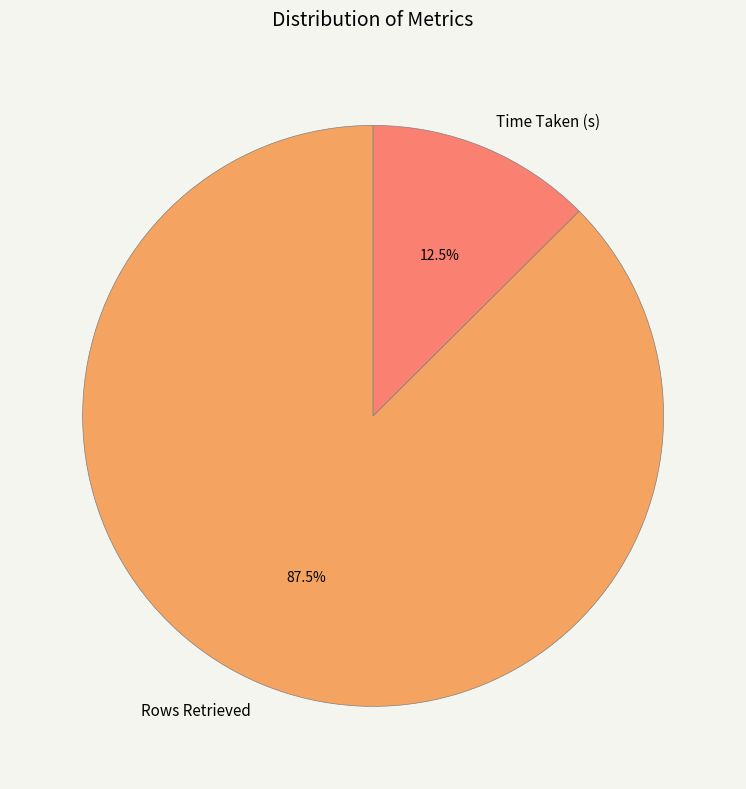

Count the number of slices in the pie.

2